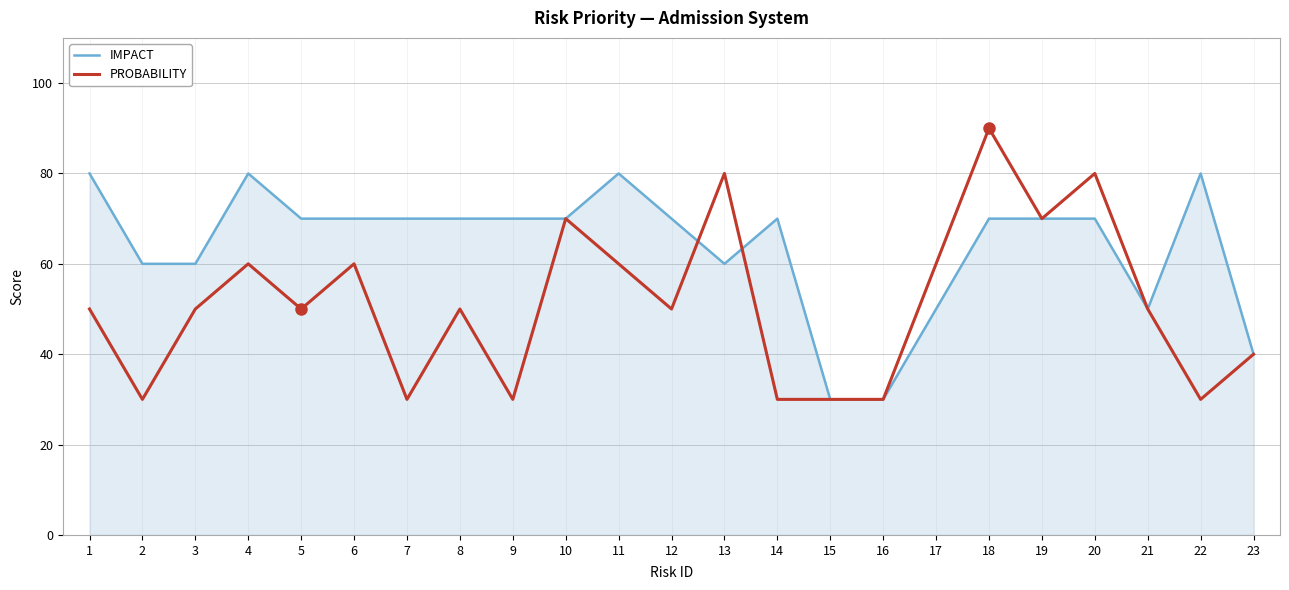

At which category is the sum across all series the highest?

18